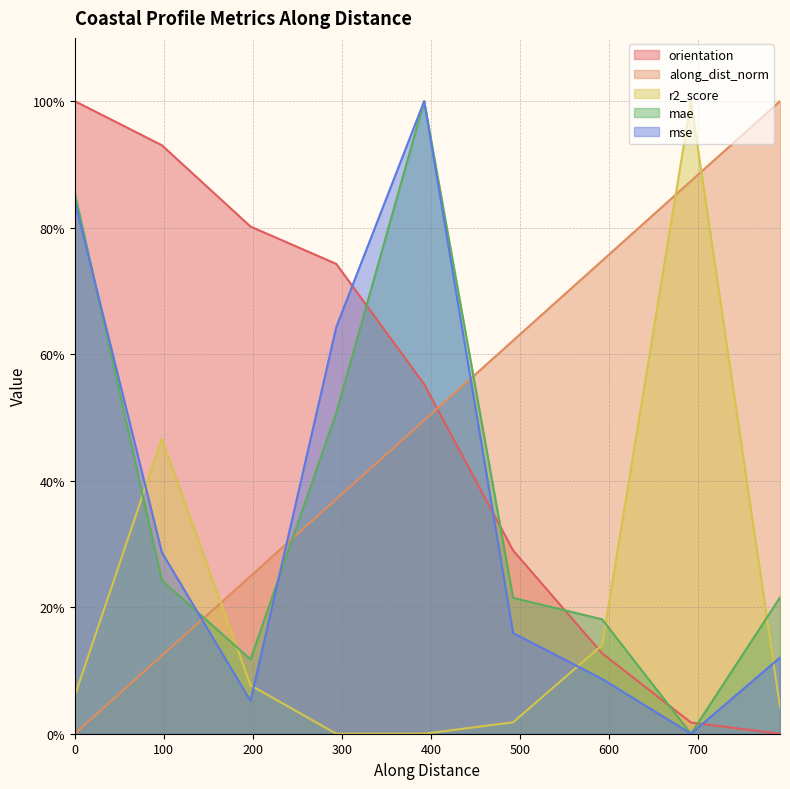

What is the highest value of the orientation series?

100.0